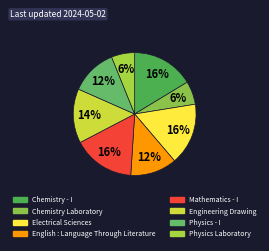

To the nearest percent, what is the combined percentage of Mathematics - I and Physics - I?

29%